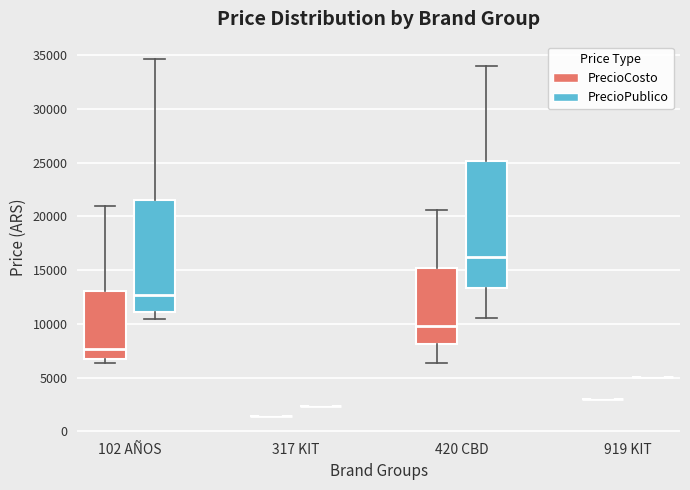

Reading left to right, read every box against the y-axis: the position of its median line, the range the box covers, and the ends of its whiskers. The values are not printed on the chart, so give them approximately, as read against the axis.

102 AÑOS (PrecioCosto): median 7500, box 7000 to 13000, whiskers 6500 to 21000
102 AÑOS (PrecioPublico): median 12500, box 11000 to 21500, whiskers 10500 to 34500
317 KIT (PrecioCosto): box collapsed to a line at 1500, whiskers 1500 to 1500
317 KIT (PrecioPublico): box collapsed to a line at 2500, whiskers 2500 to 2500
420 CBD (PrecioCosto): median 10000, box 8000 to 15000, whiskers 6500 to 20500
420 CBD (PrecioPublico): median 16000, box 13500 to 25000, whiskers 10500 to 34000
919 KIT (PrecioCosto): box collapsed to a line at 3000, whiskers 3000 to 3000
919 KIT (PrecioPublico): box collapsed to a line at 5000, whiskers 5000 to 5000